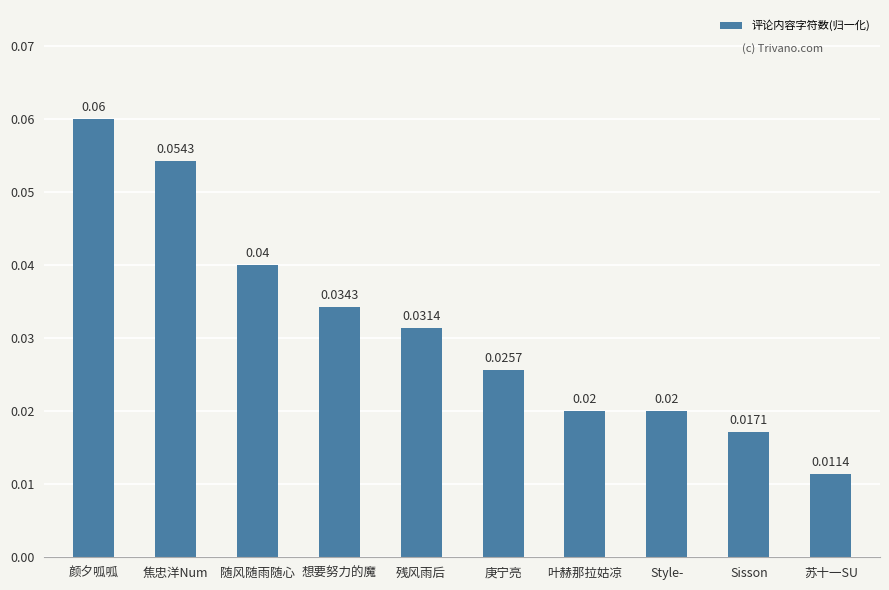

Count the values in the range 0 to 1.

10